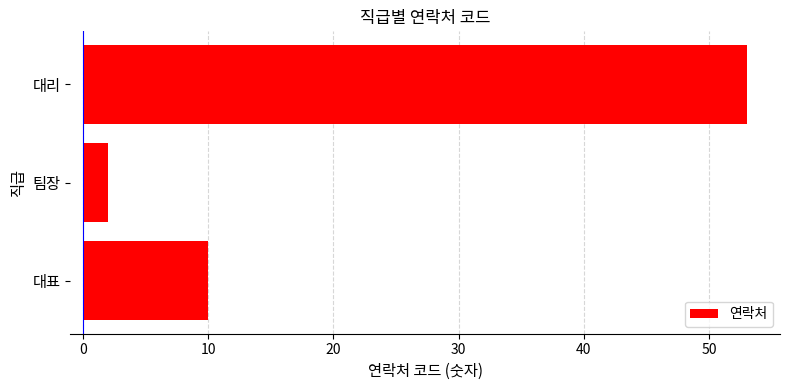

How many data points does each series have?

3